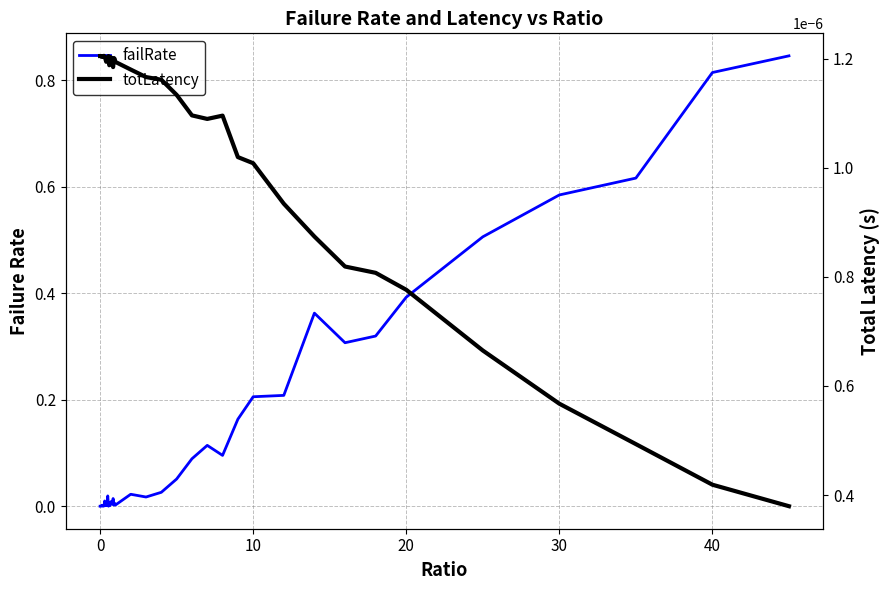

How many values in failRate are above zero?

38